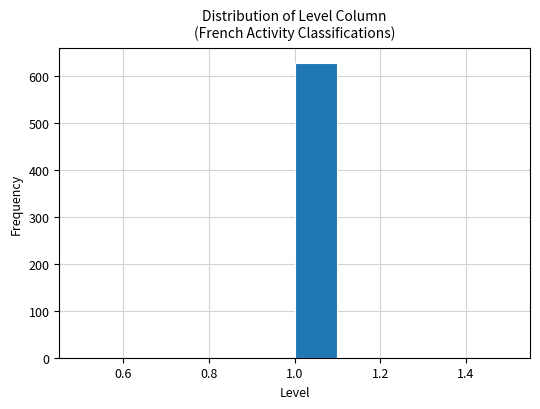

Which range on the x-axis has the tallest bar?

1.0 to 1.1